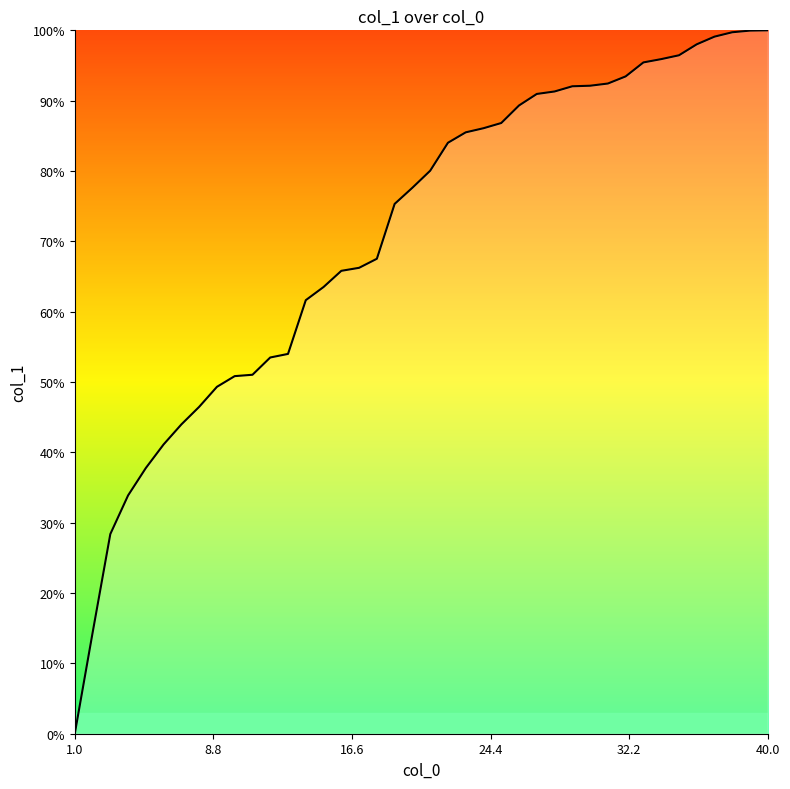

What is the difference between the maximum and minimum values?

100.0